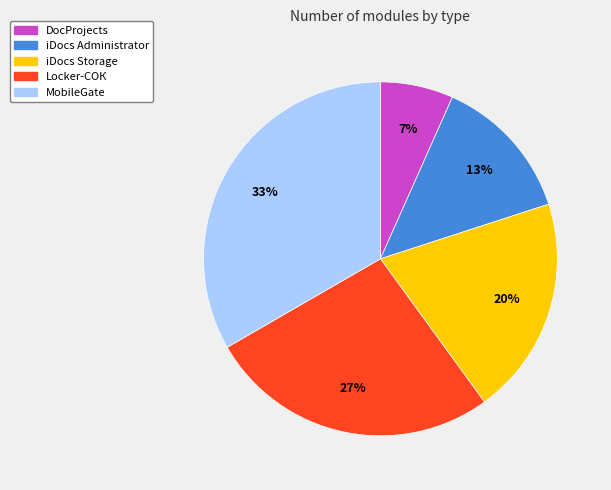

Rank the categories by value from highest to lowest.

MobileGate, Locker-СОК, iDocs Storage, iDocs Administrator, DocProjects